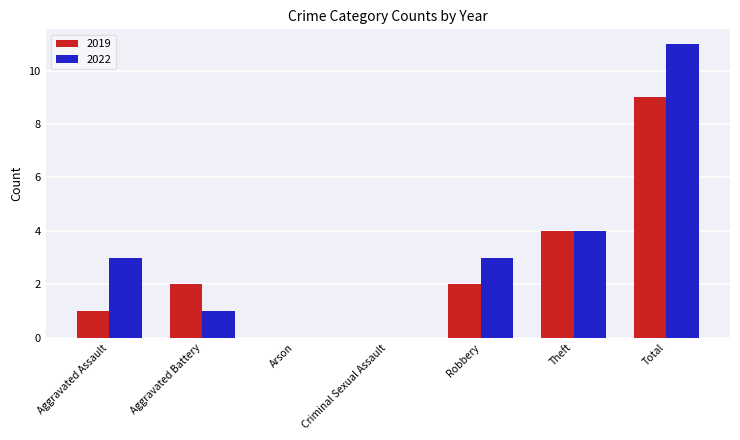

At which label is 2019 closest to 4?

Theft